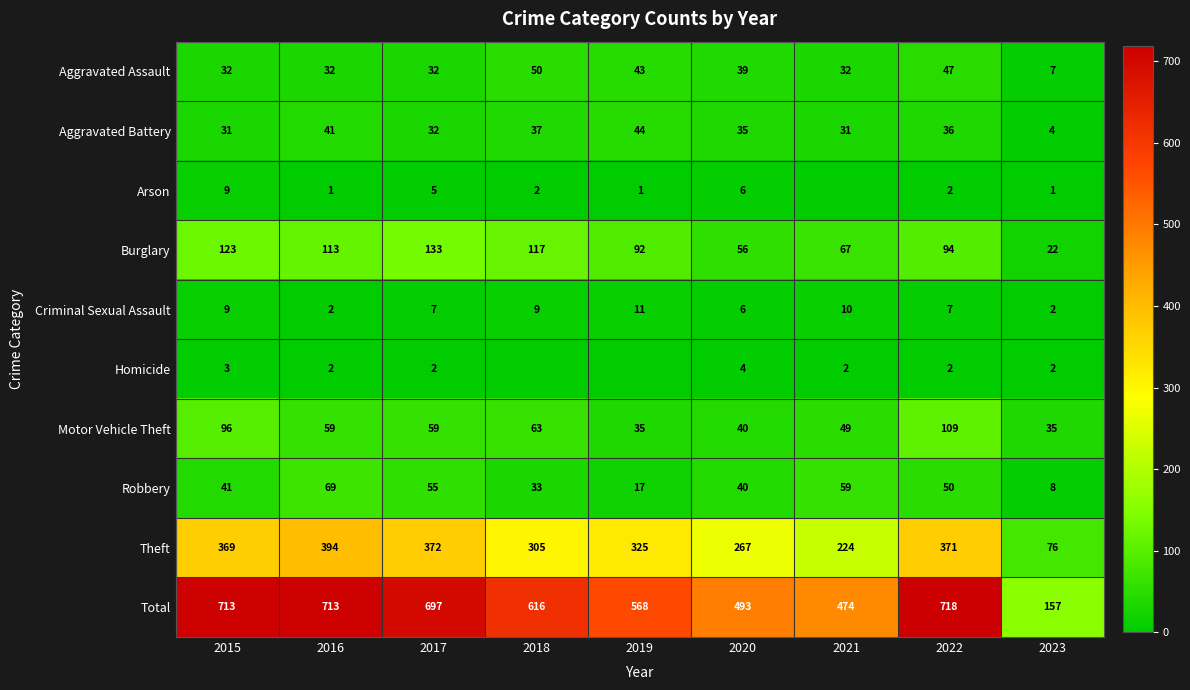

Which series changed the most between 2016 and 2020?

Total